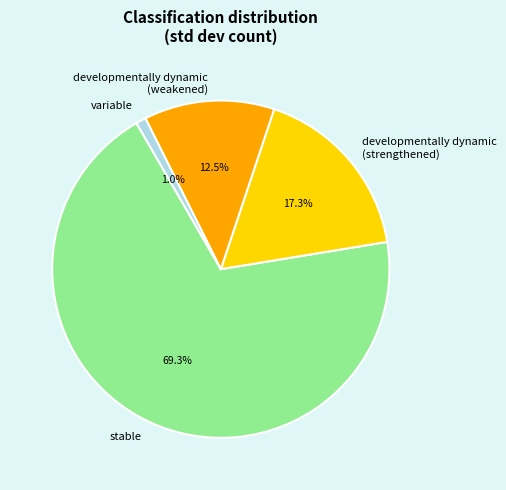

What percentage do developmentally dynamic (strengthened) and developmentally dynamic (weakened) together represent?

29.8%